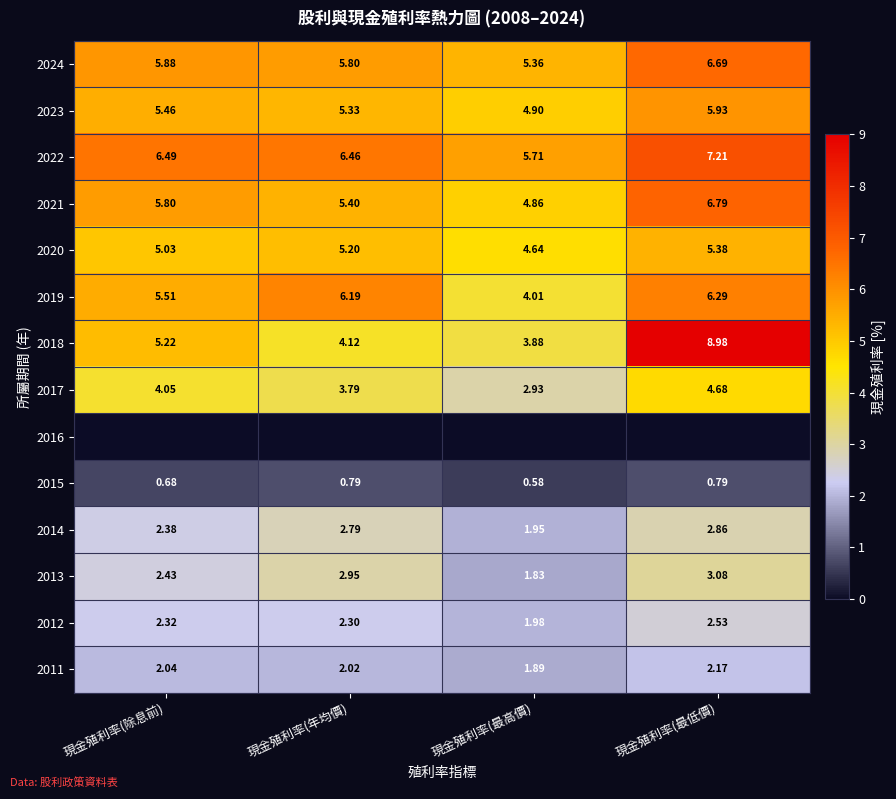

What is the difference between the maximum and second lowest values in the 2021 series?

1.4